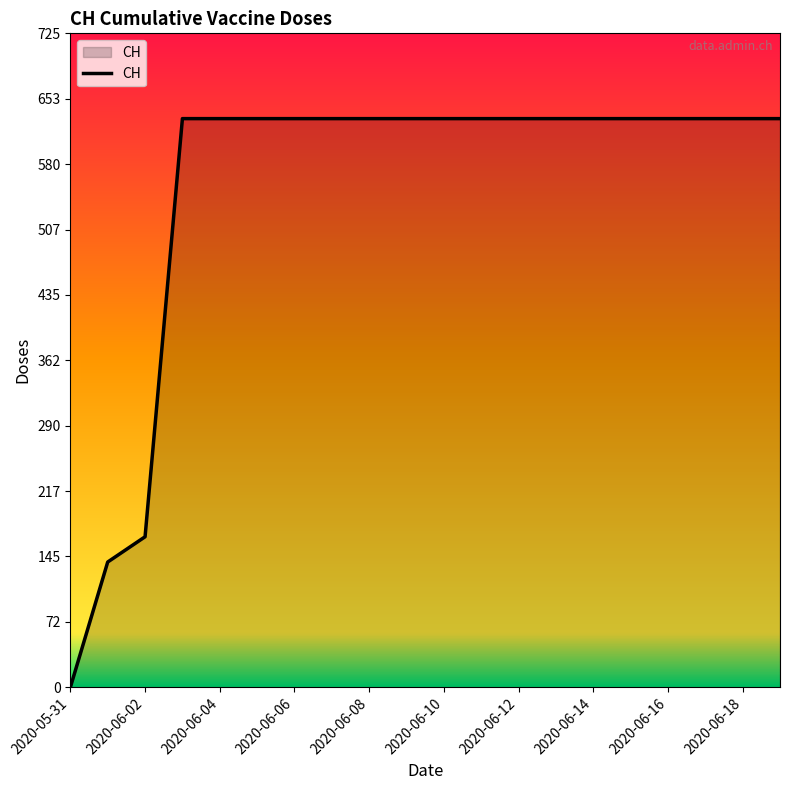

What is the difference between the maximum and minimum values?

631